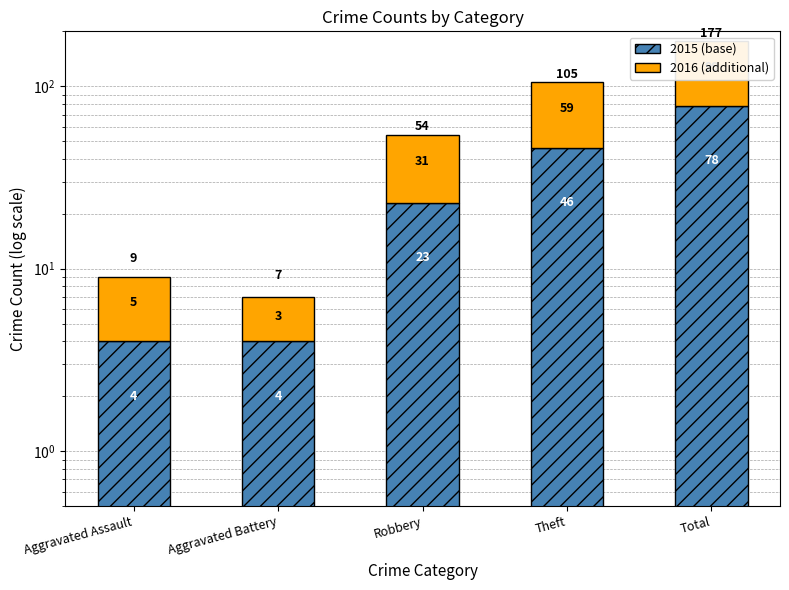

The value of 2015 (base) at Aggravated Battery is 4. True or false?

True